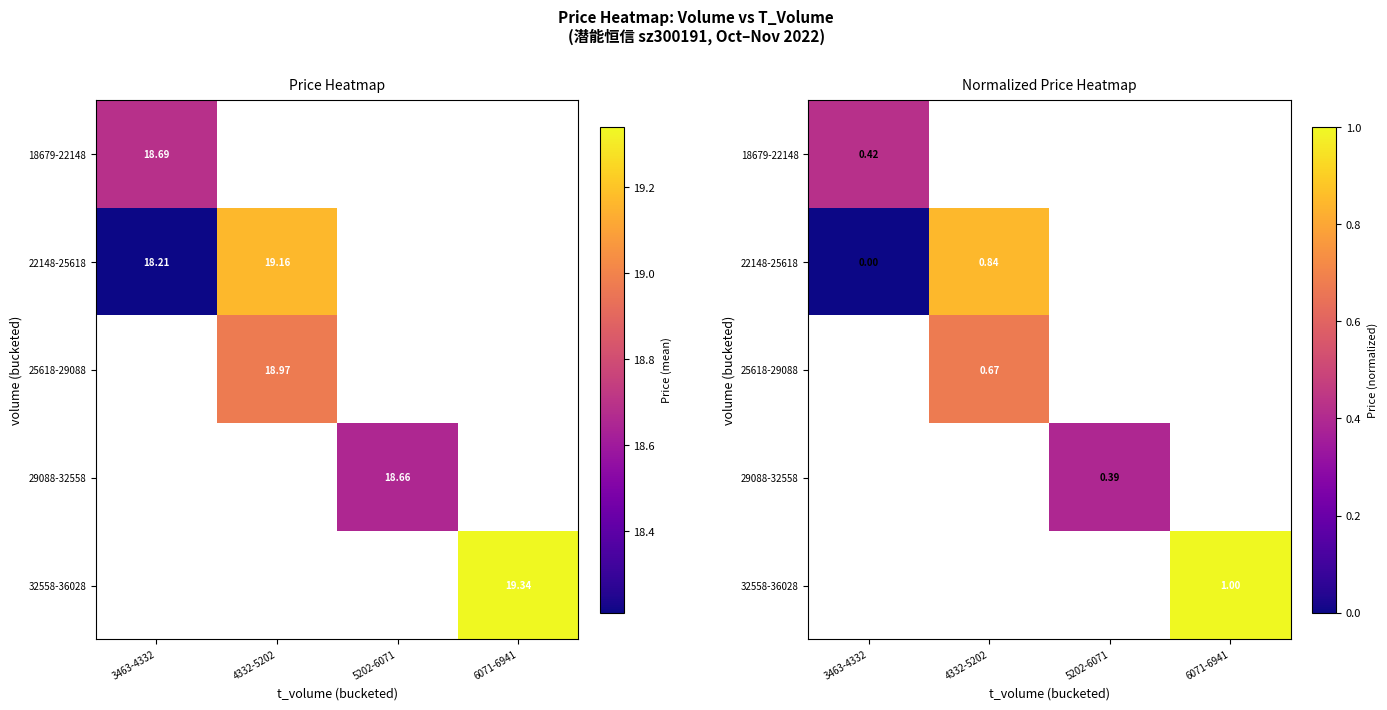

What is the difference between the highest and lowest values at 3463-4332?

0.4